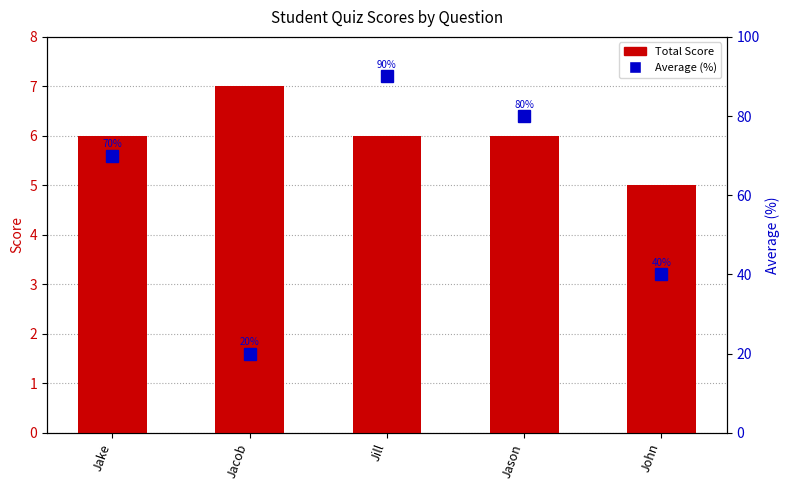

At Jill, list the series in order from largest to smallest.

Average (%), Total Score